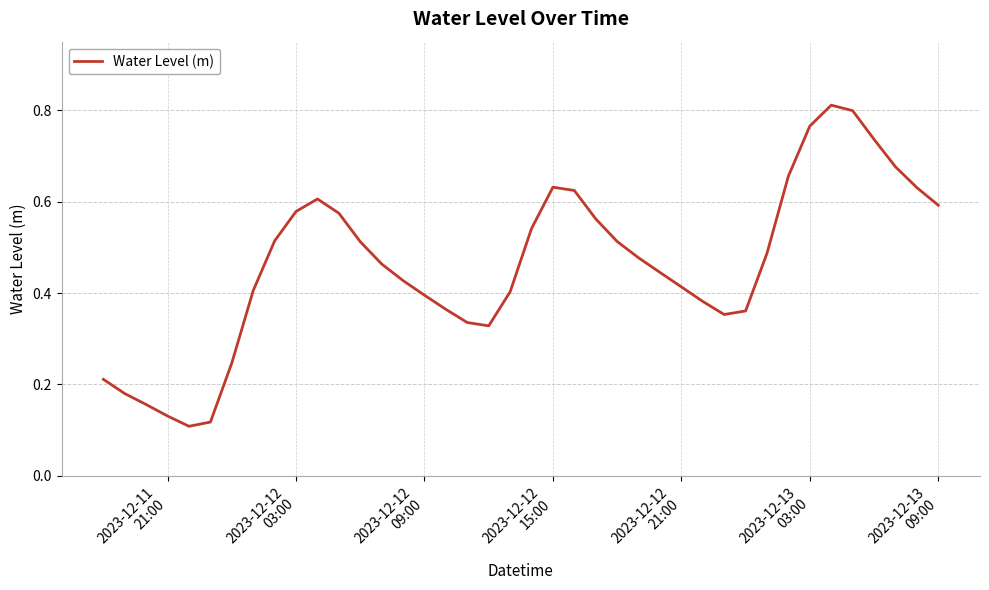

Is this an area chart (filled region under the line)?

No